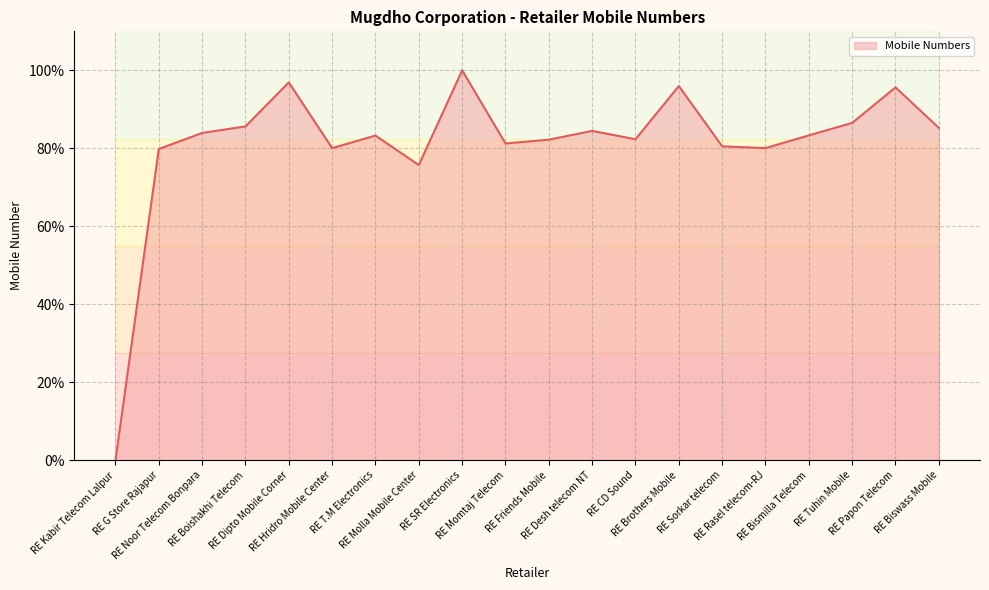

Is it true that the value at RE Hridro Mobile Center is 45.4?

False